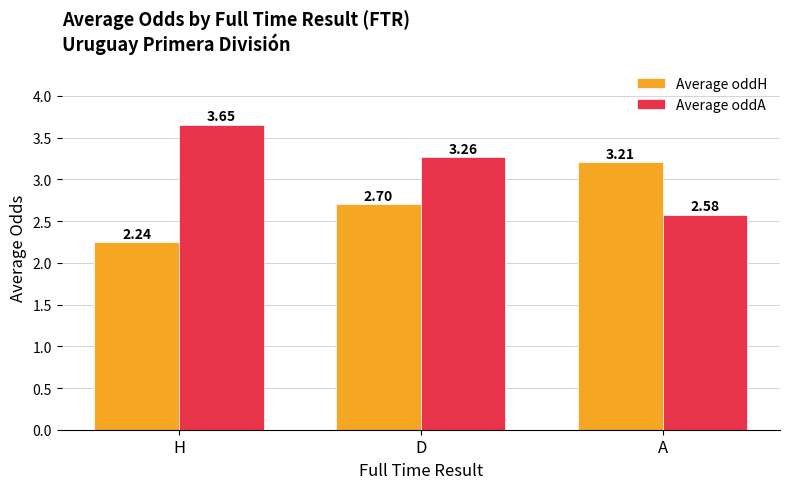

Which series has the largest total across all categories?

Average oddA